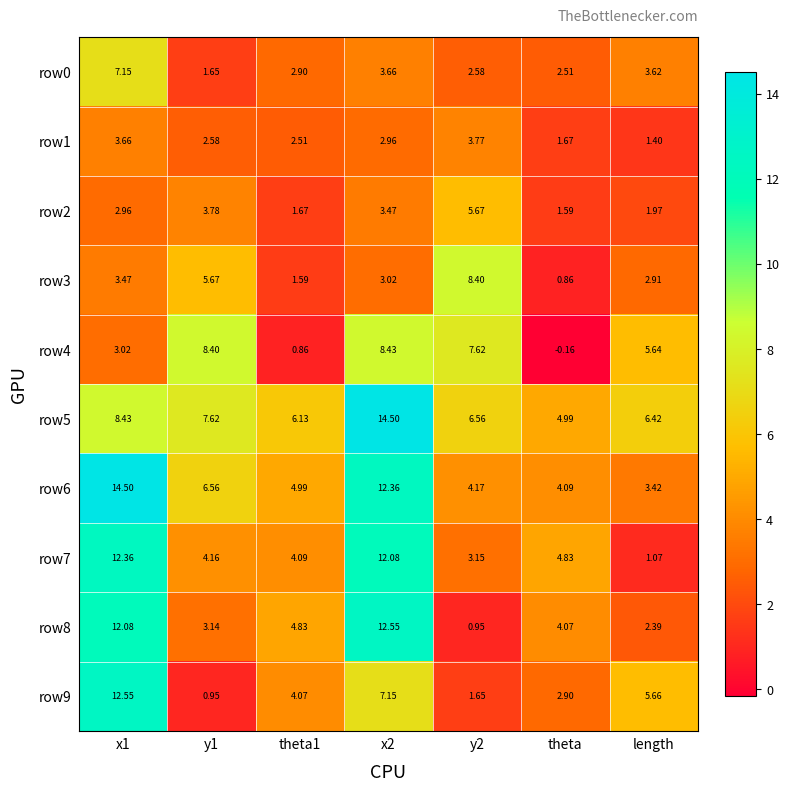

How many data points does each series have?

7